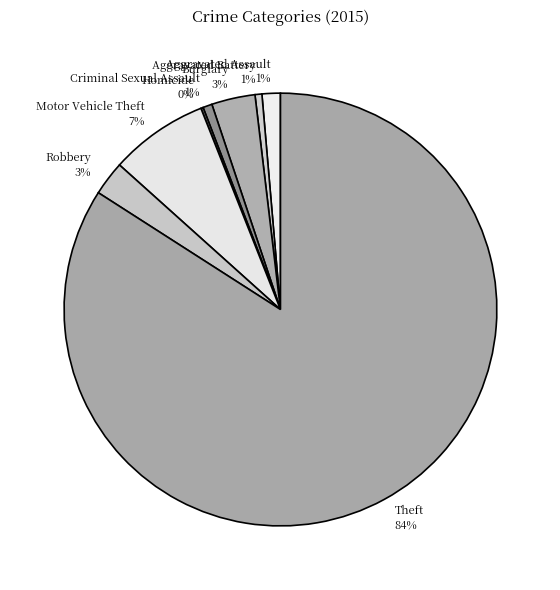

Do Motor Vehicle Theft and Burglary together represent more than half of the pie?

No